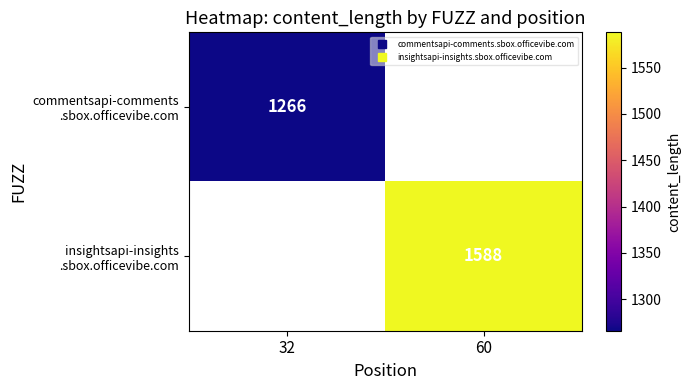

Is the value of insightsapi-insights .sbox.officevibe.com at 32 greater than the value of commentsapi-comments .sbox.officevibe.com at 60?

No